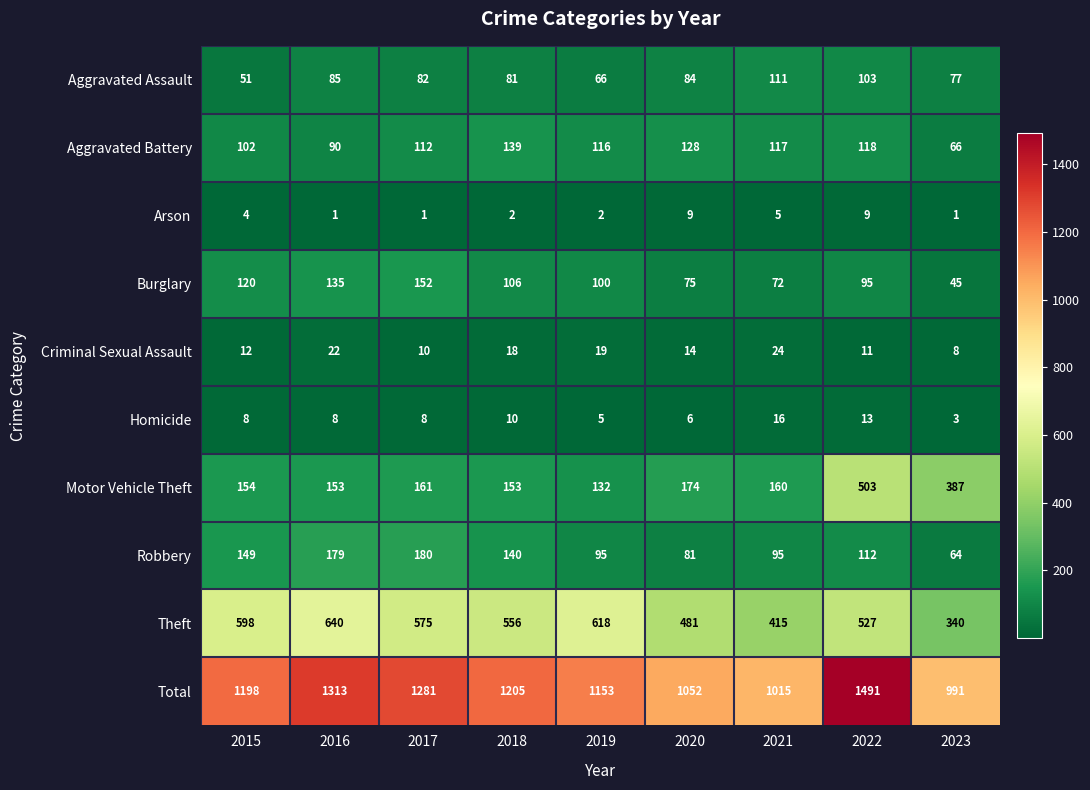

At which label does Aggravated Assault first exceed 82?

2016